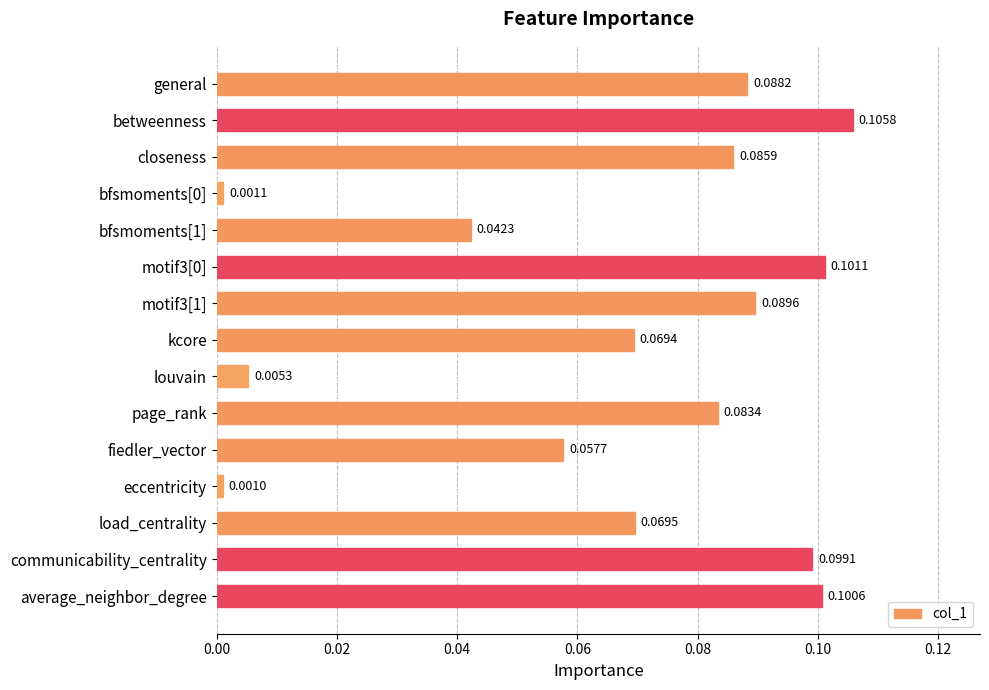

Which has a higher value, general or louvain?

general